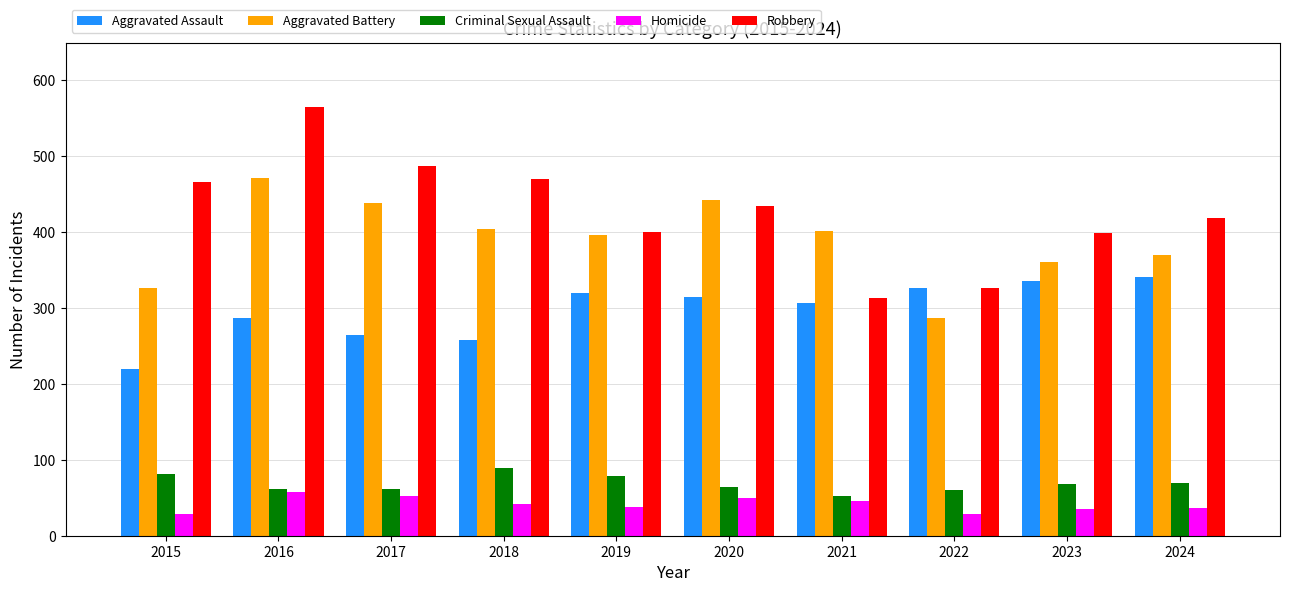

List the series in order of their peak value, highest first.

Robbery, Aggravated Battery, Aggravated Assault, Criminal Sexual Assault, Homicide